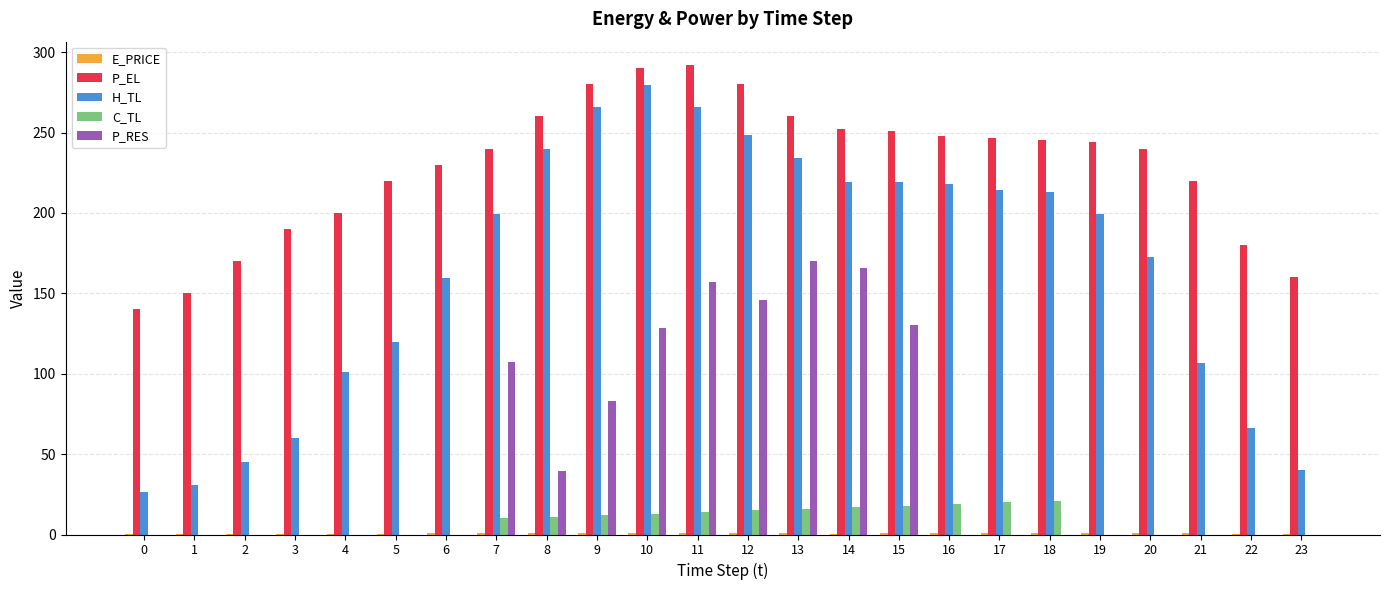

How many values in the H_TL series exceed 199?

13